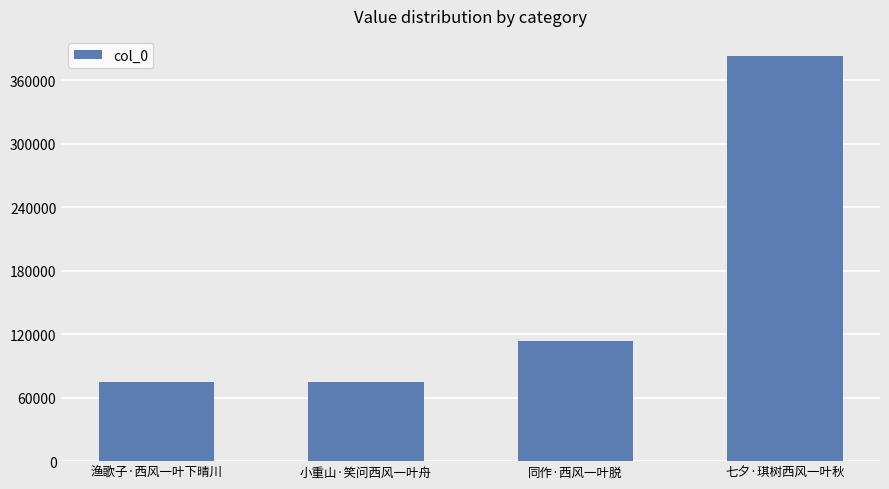

What is the value of the 1st bar from the left?

74602